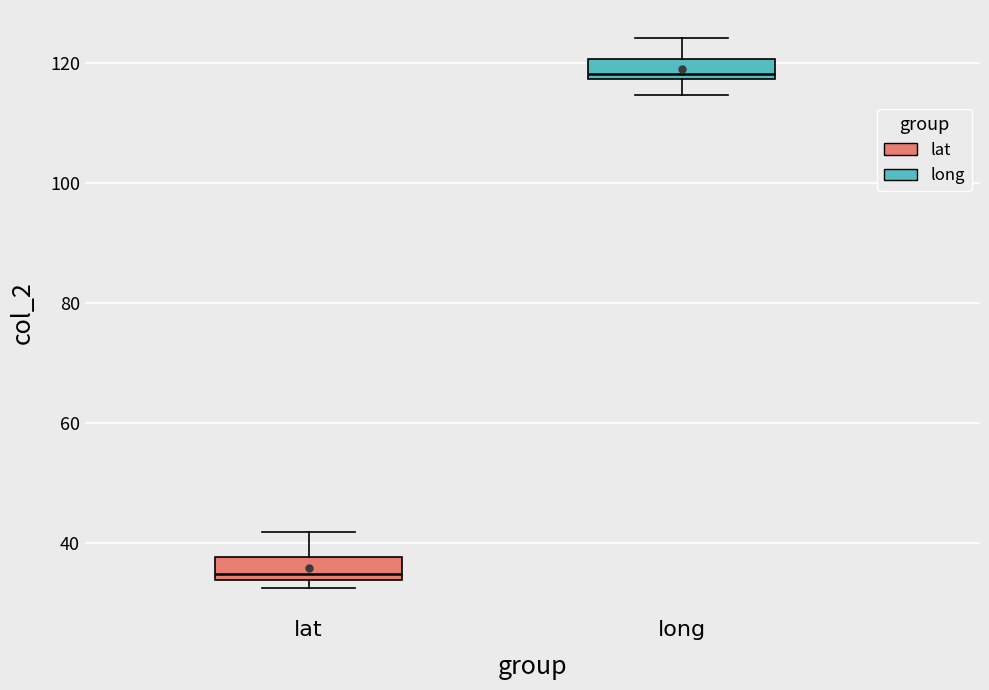

Where does the upper whisker of the box for lat end on the y-axis? The values are not printed on the chart, so give them approximately, as read against the axis.

42